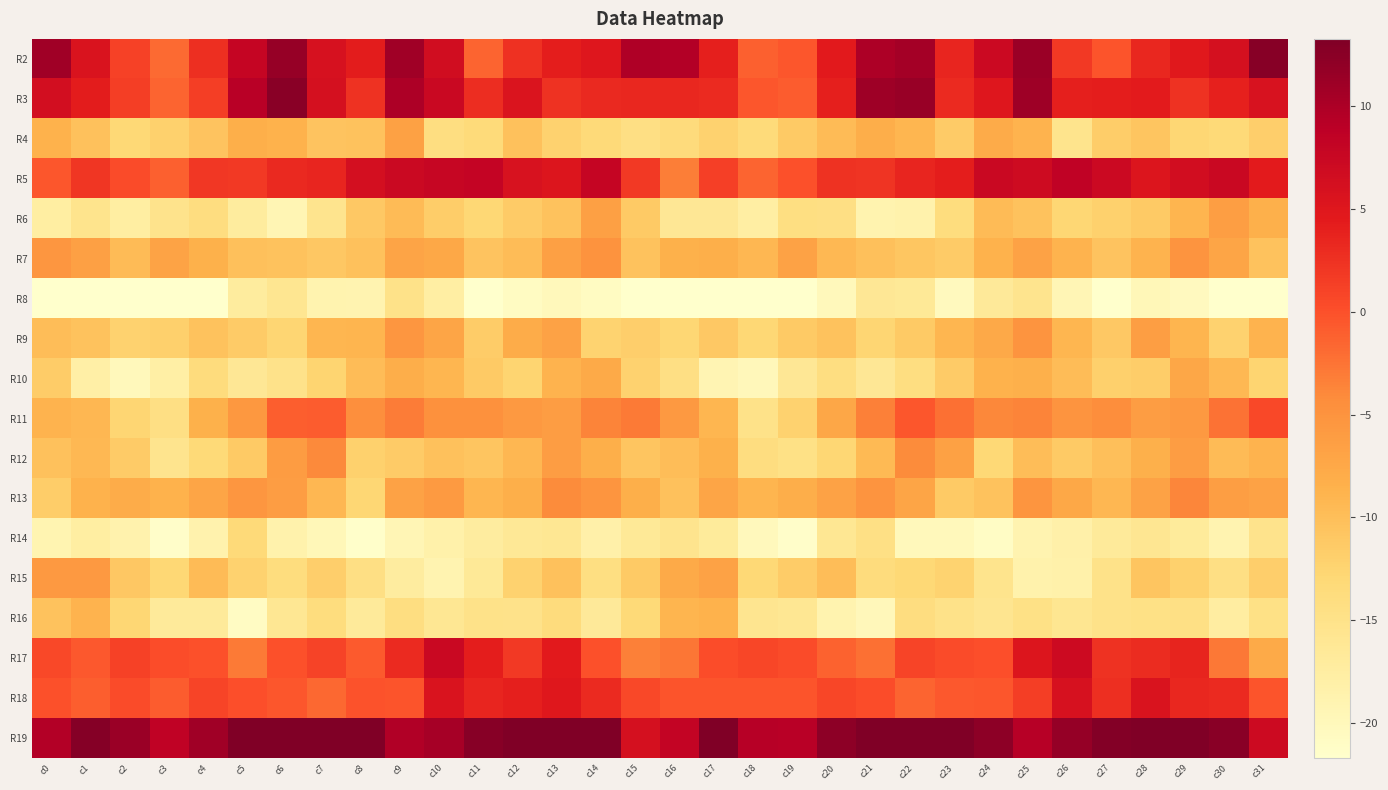

Count the number of categories in the chart.

32